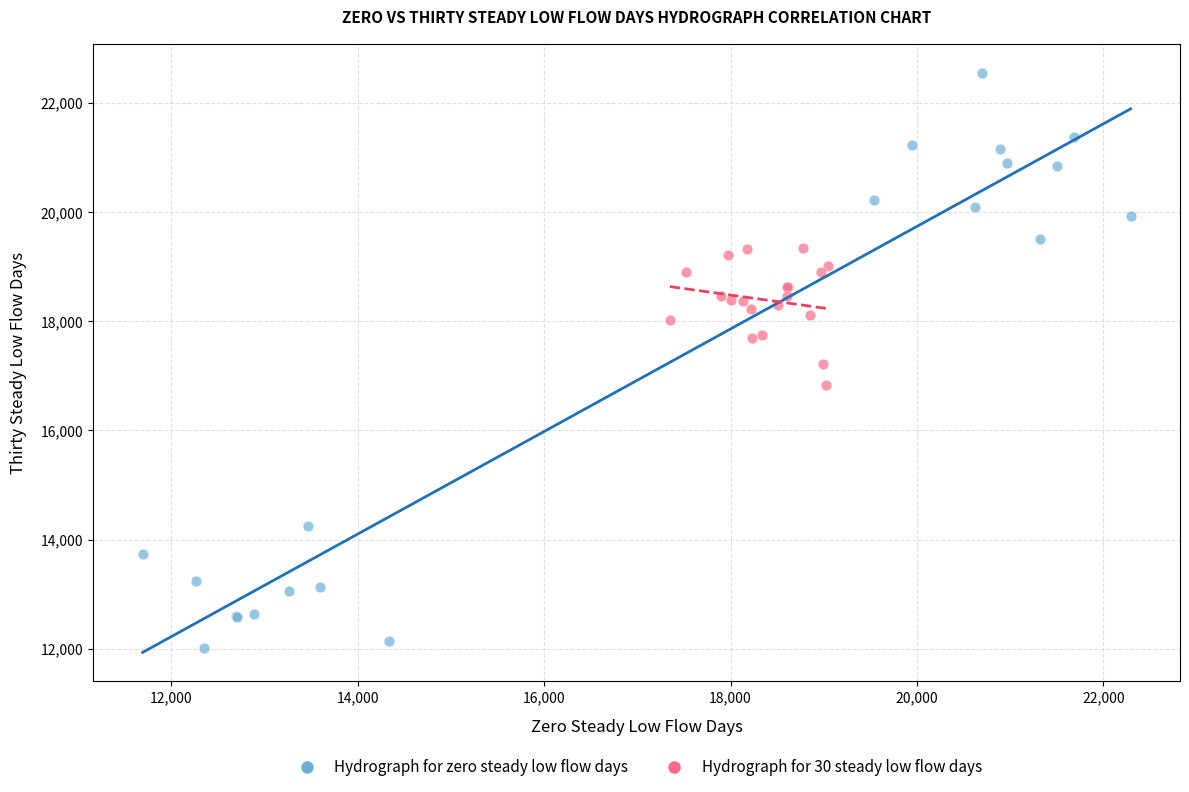

Which series has the widest spread of Y values?

Hydrograph for zero steady low flow days